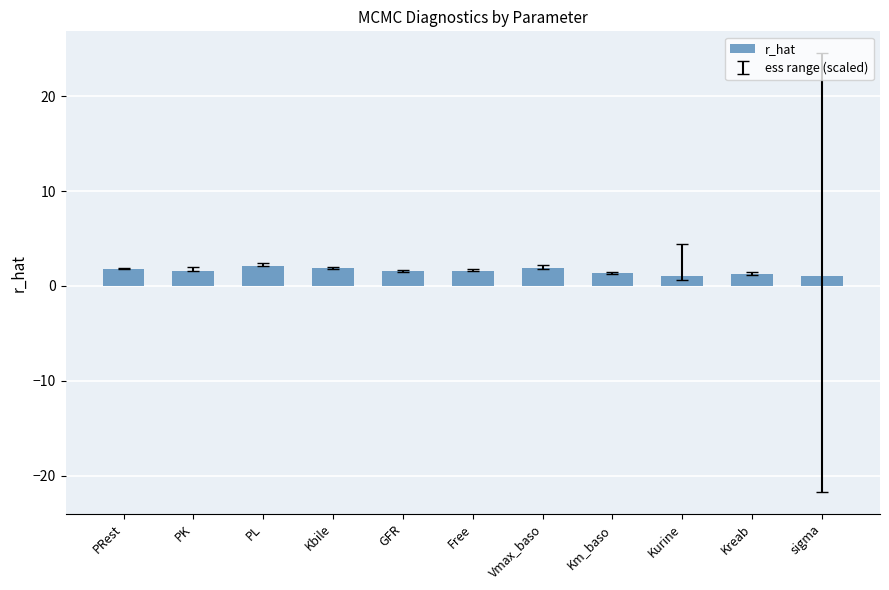

What is the difference between the maximum and minimum values?

1.1